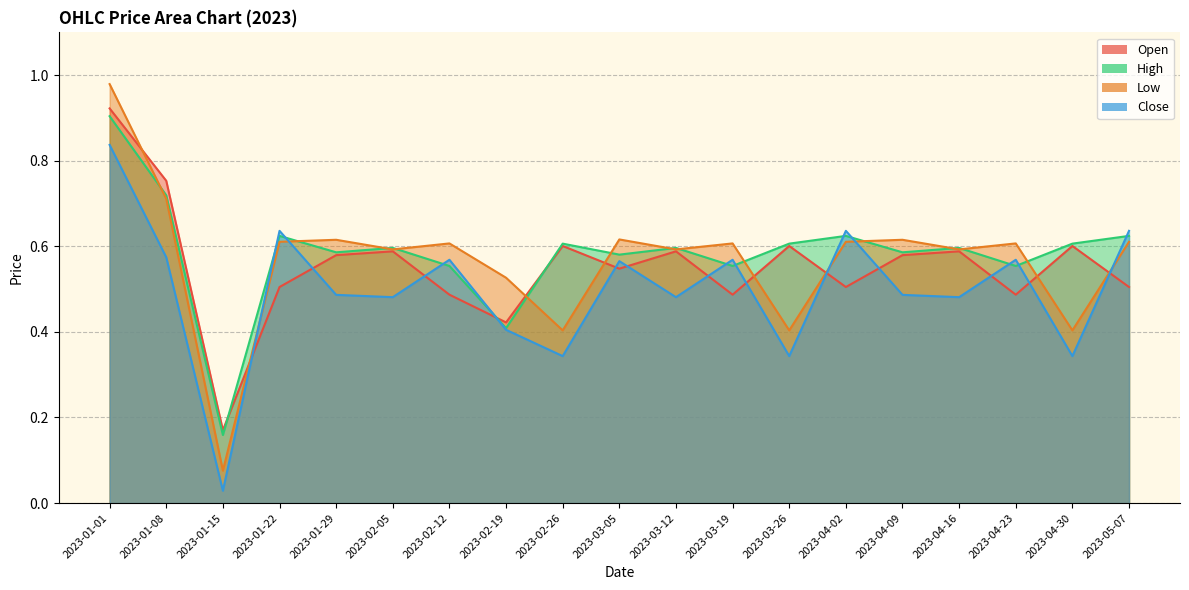

What is the spread (max minus min) of values at 2023-01-15?

0.1